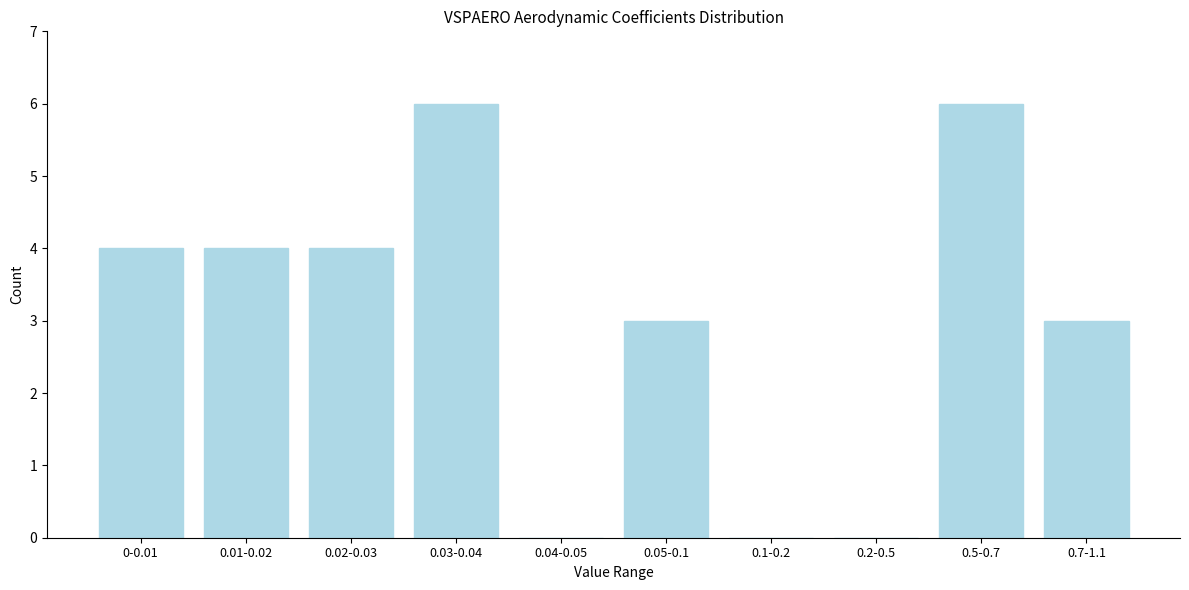

Reading left to right, what are all the values shown in this chart?

0-0.01=4	0.01-0.02=4	0.02-0.03=4	0.03-0.04=6	0.04-0.05=0	0.05-0.1=3	0.1-0.2=0	0.2-0.5=0	0.5-0.7=6	0.7-1.1=3